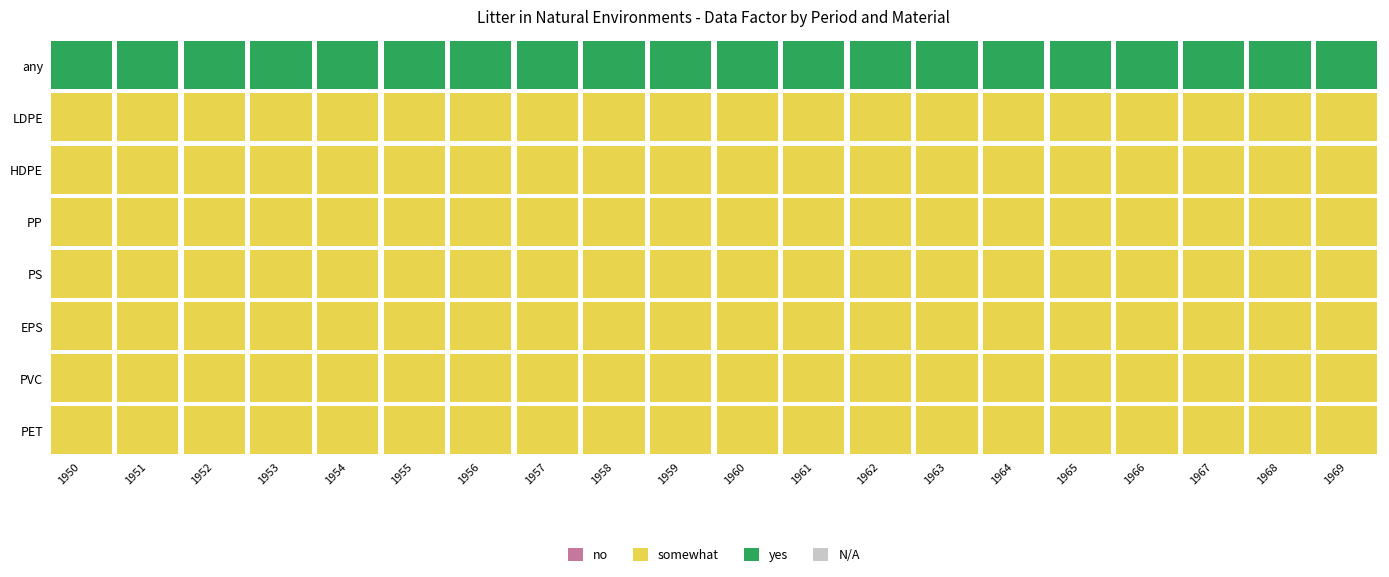

Which category has the highest value across all series?

1950